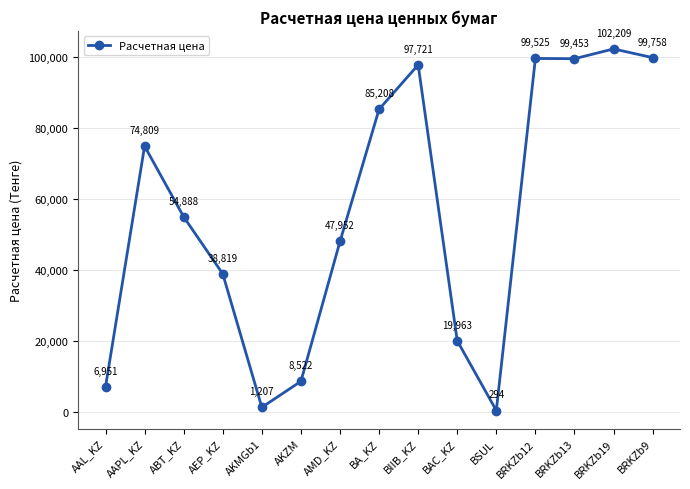

What is the change in value from AKZM to BAC_KZ?

+11440.8